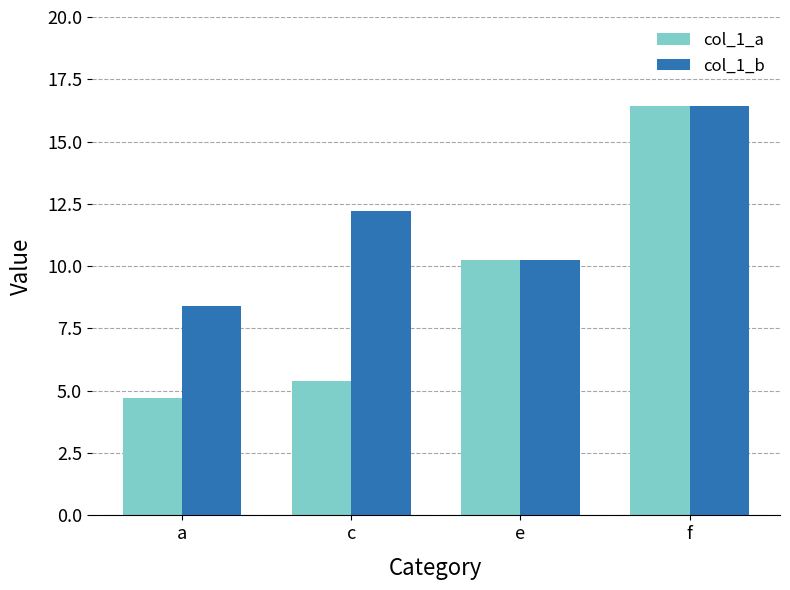

What are all the series names shown in the legend?

col_1_a, col_1_b